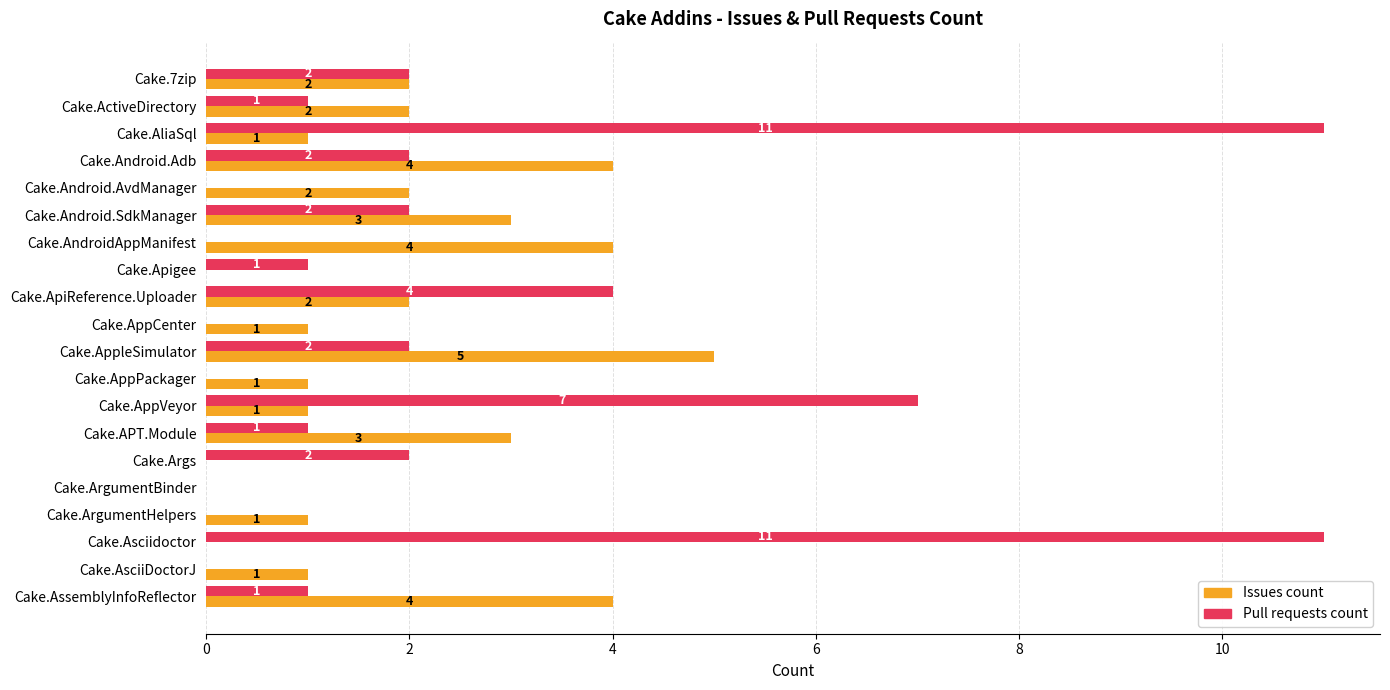

Between Cake.ActiveDirectory and Cake.AndroidAppManifest, which series saw the biggest shift?

Issues count